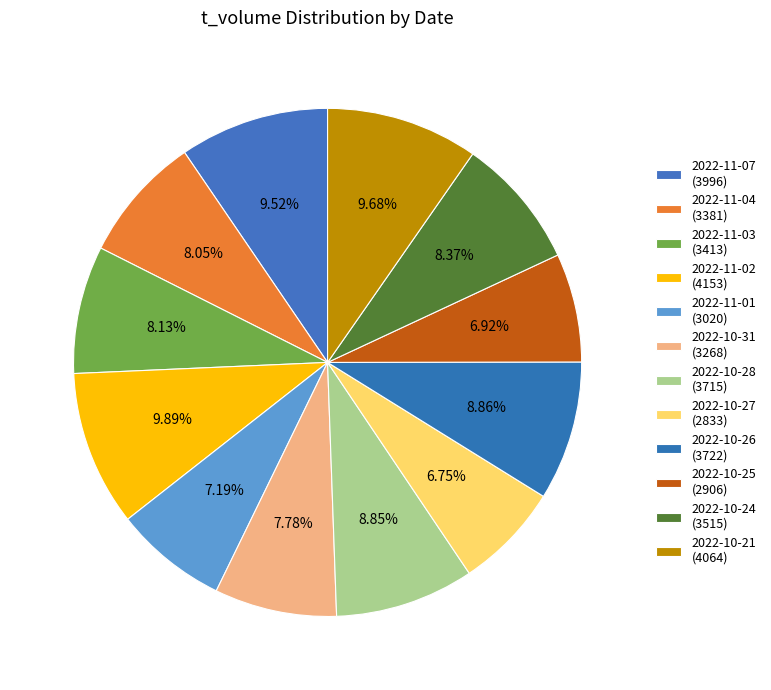

What is the largest slice in the pie chart?

2022-11-02